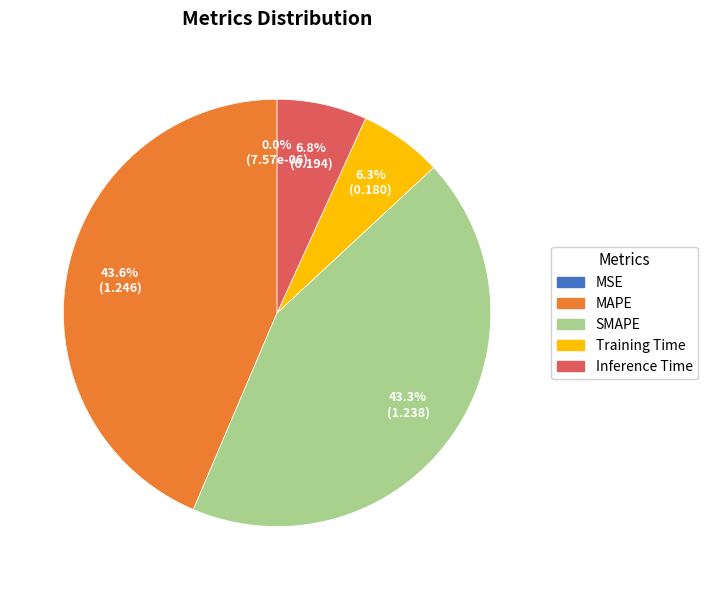

Is it true that SMAPE is 30% of the pie?

False